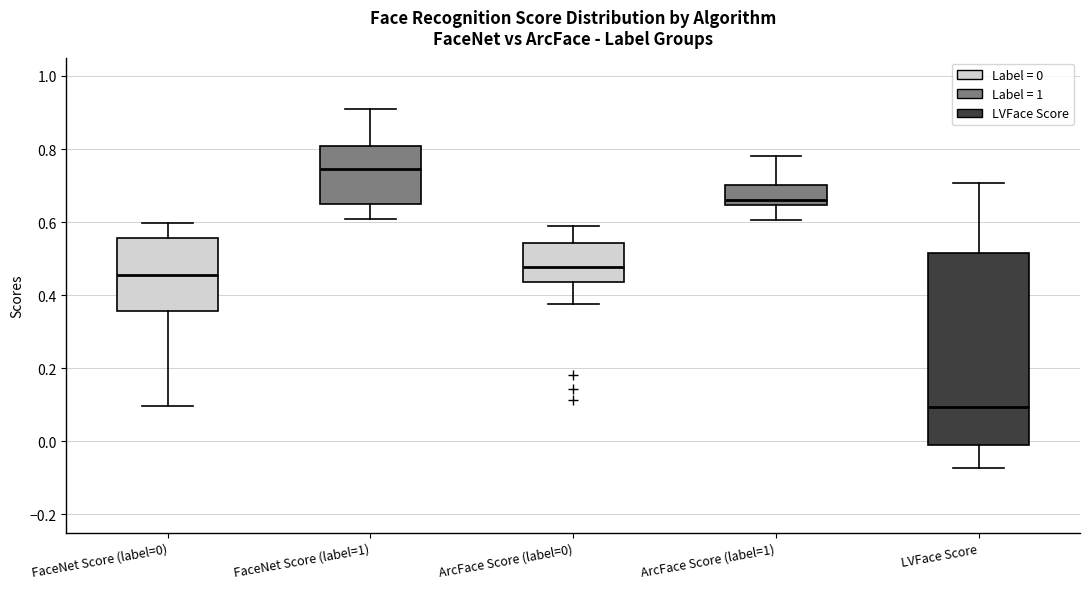

Reading left to right, read every box against the y-axis: the position of its median line, the range the box covers, and the ends of its whiskers. The values are not printed on the chart, so give them approximately, as read against the axis.

FaceNet Score (label=0): median 0.46, box 0.36 to 0.56, whiskers 0.10 to 0.60
FaceNet Score (label=1): median 0.74, box 0.66 to 0.80, whiskers 0.60 to 0.90
ArcFace Score (label=0): median 0.48, box 0.44 to 0.54, whiskers 0.38 to 0.58
ArcFace Score (label=1): median 0.66, box 0.64 to 0.70, whiskers 0.60 to 0.78
LVFace Score: median 0.10, box 0.00 to 0.52, whiskers -0.08 to 0.70